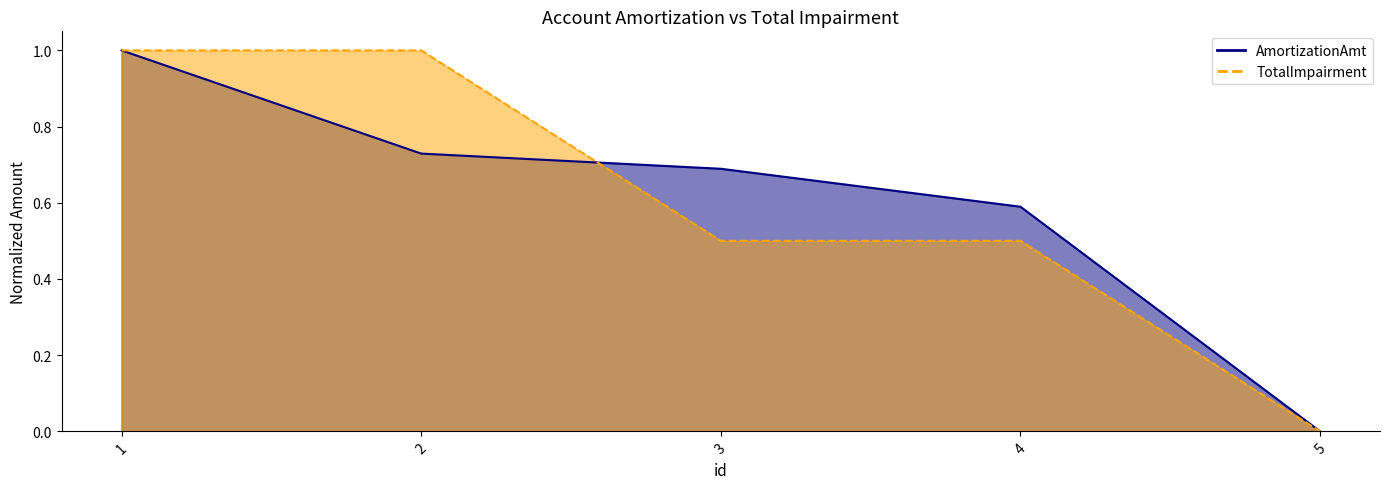

Where do TotalImpairment and AmortizationAmt first cross each other?

1 and 2